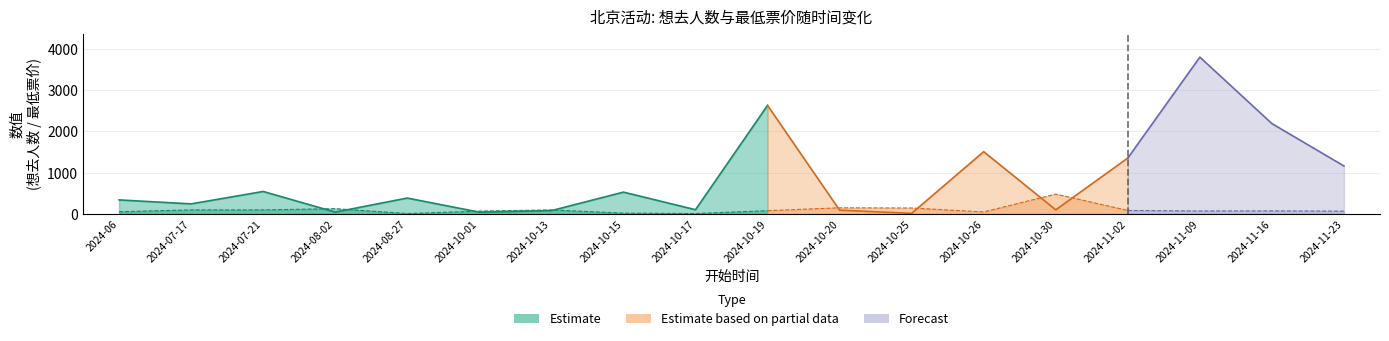

Rank the series by their maximum value, from lowest to highest.

最低票价, 想去人数